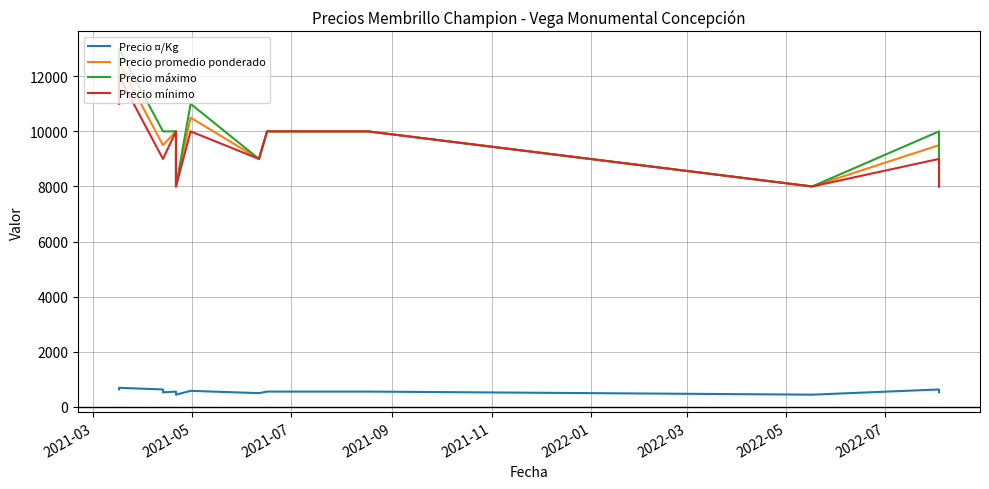

True or false: Precio mínimo and Precio promedio ponderado cross at least once.

False